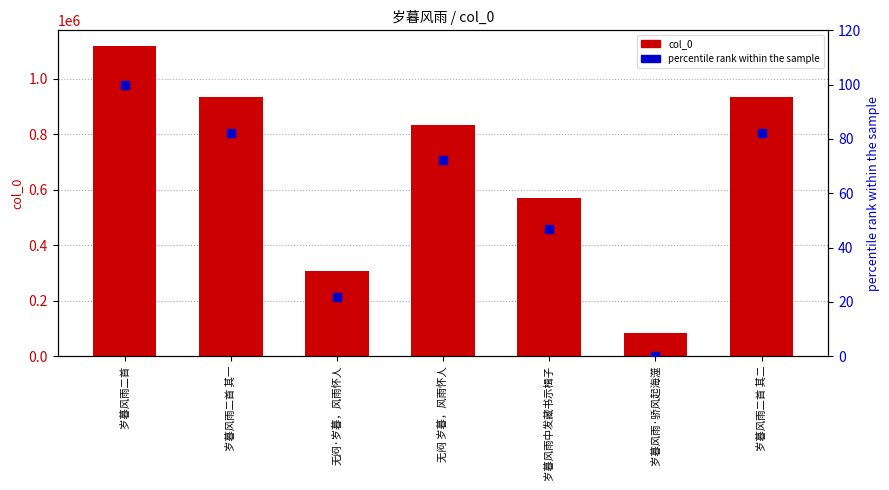

What is the total value across all series at 无闷·岁暮，风雨怀人?

308472.8